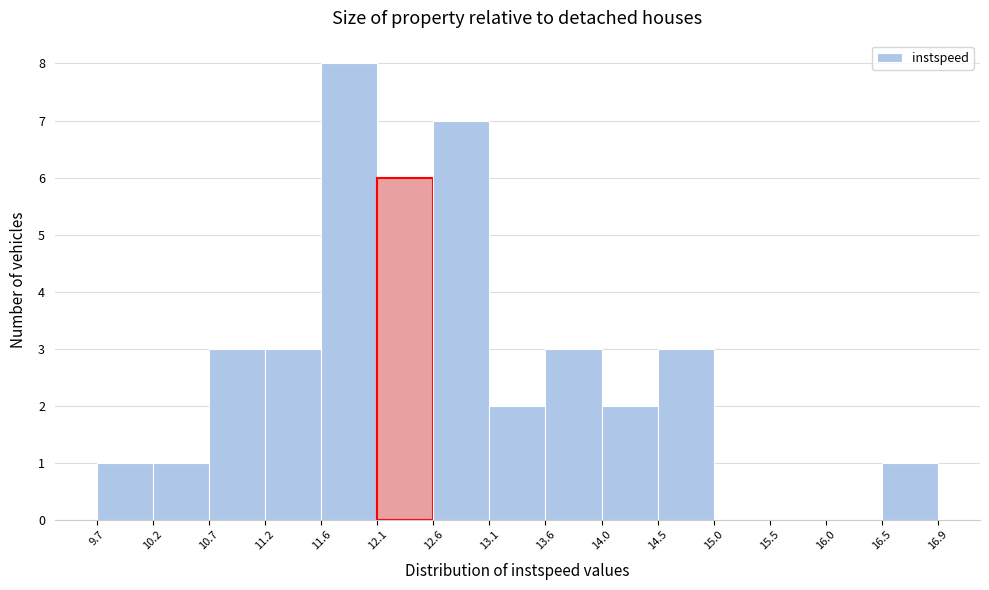

Over which range of the x-axis is the bar tallest?

11.6 to 12.1